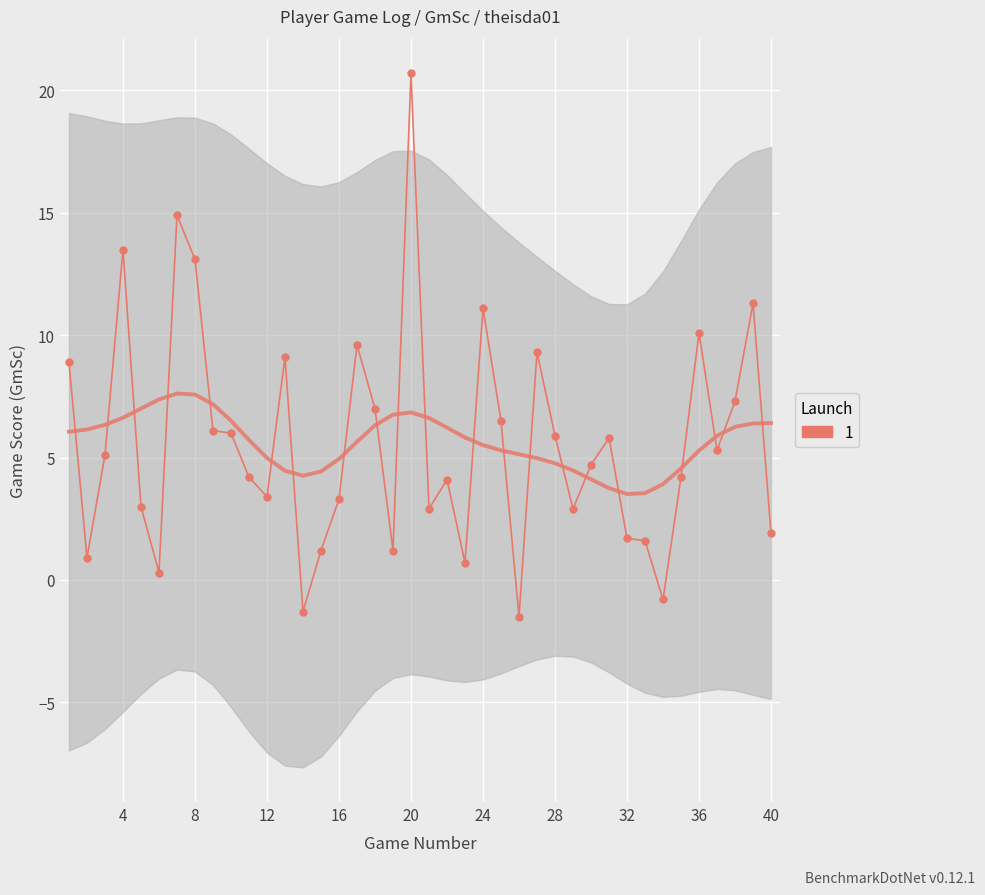

Count the number of categories in the chart.

40